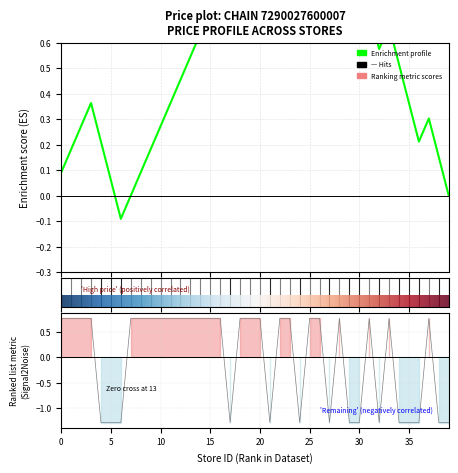

The chart shows a value of -0.6 at 17. True or false?

False